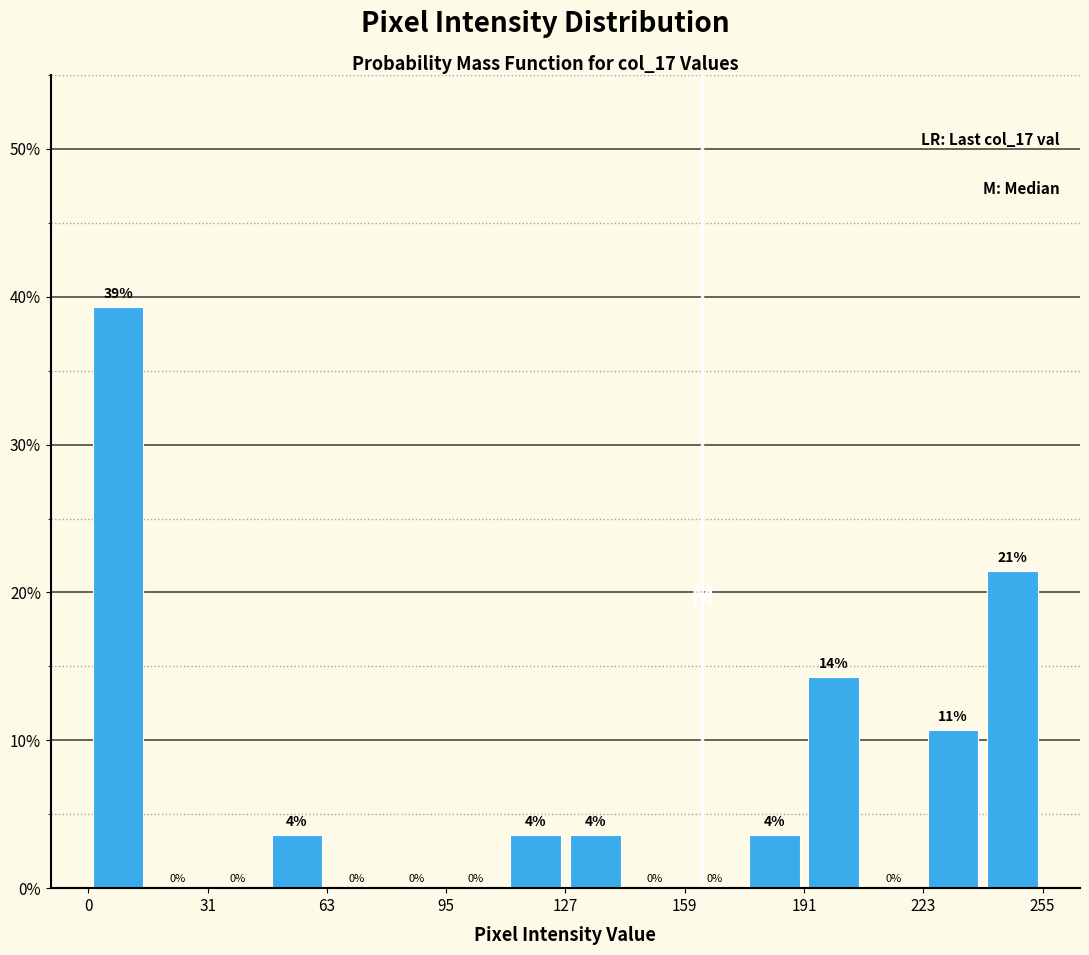

Read against the x-axis, roughly where is the centre of the tallest bar?

10